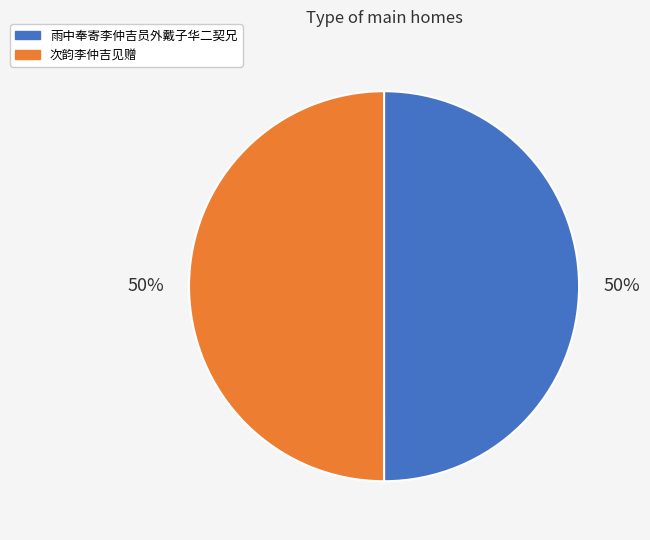

What is the ratio of the value at 雨中奉寄李仲吉员外戴子华二契兄 to the value at 次韵李仲吉见赠?

1.0